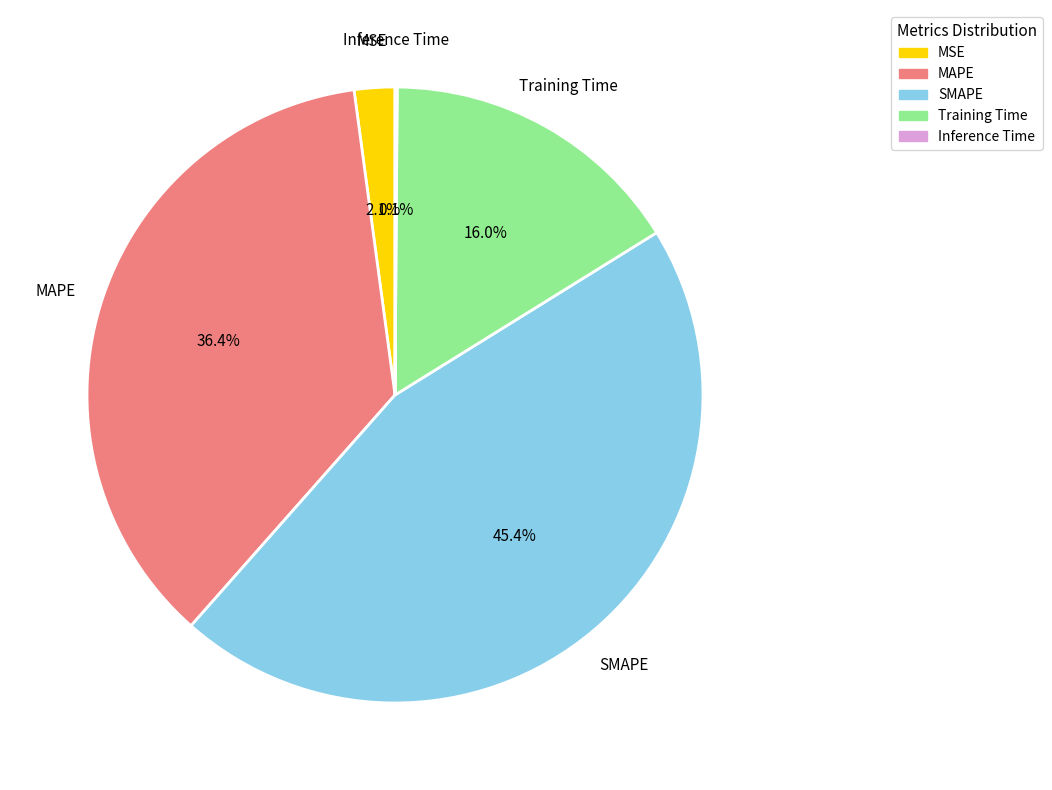

What is the total percentage of SMAPE and Training Time?

61.4%